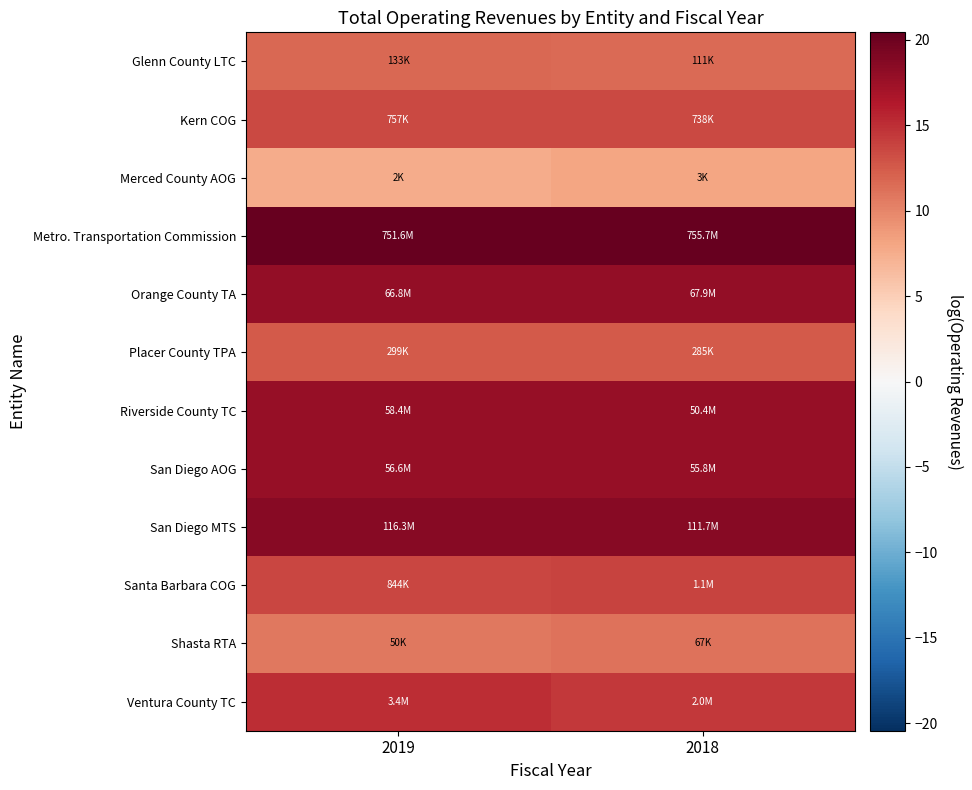

Between 2018 and 2019, which is larger?

2019